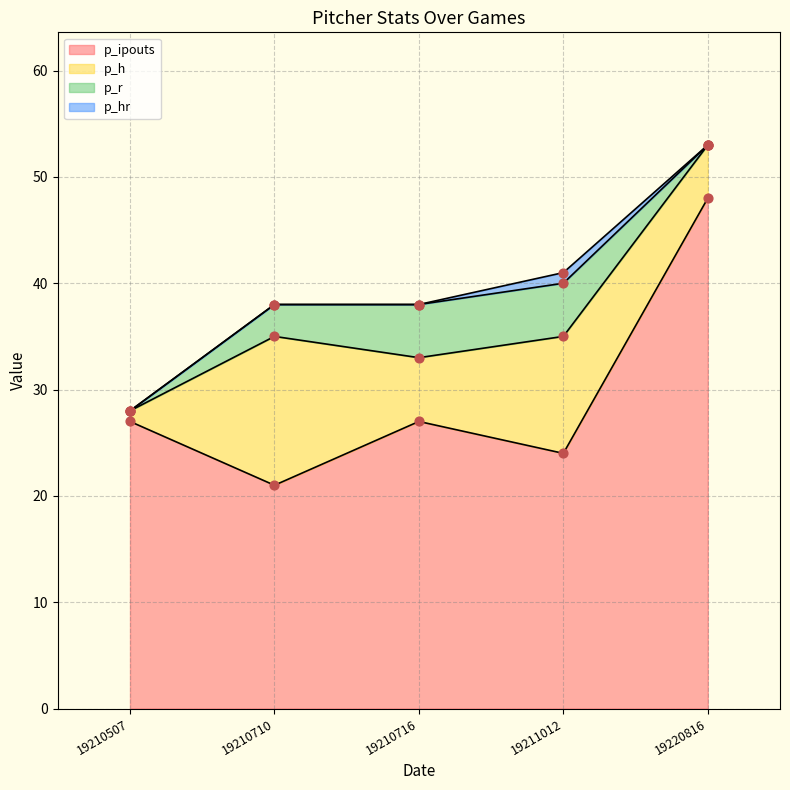

Which series contains the lowest Y value?

p_r